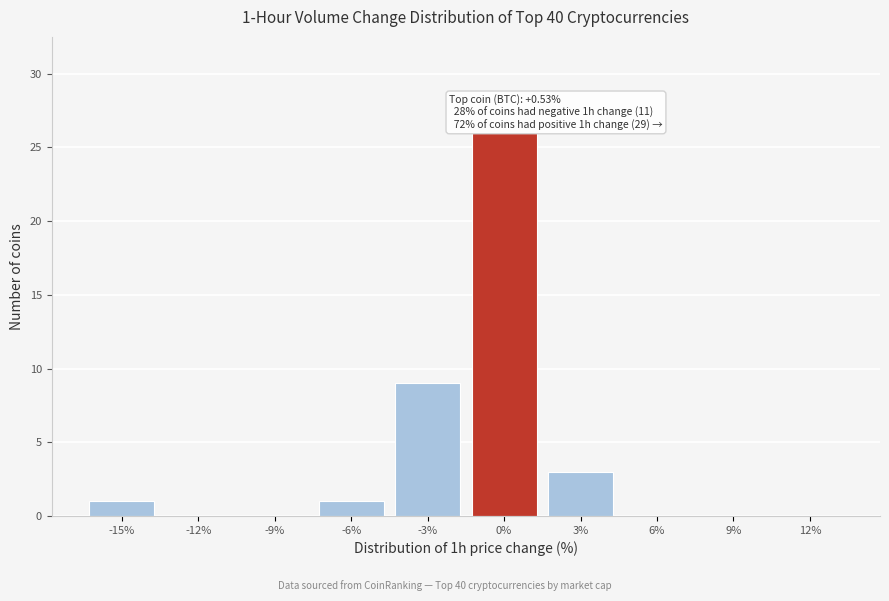

Reading left to right, what are all the values shown in this chart?

-15%=1	-12%=0	-9%=0	-6%=1	-3%=9	0%=26	3%=3	6%=0	9%=0	12%=0